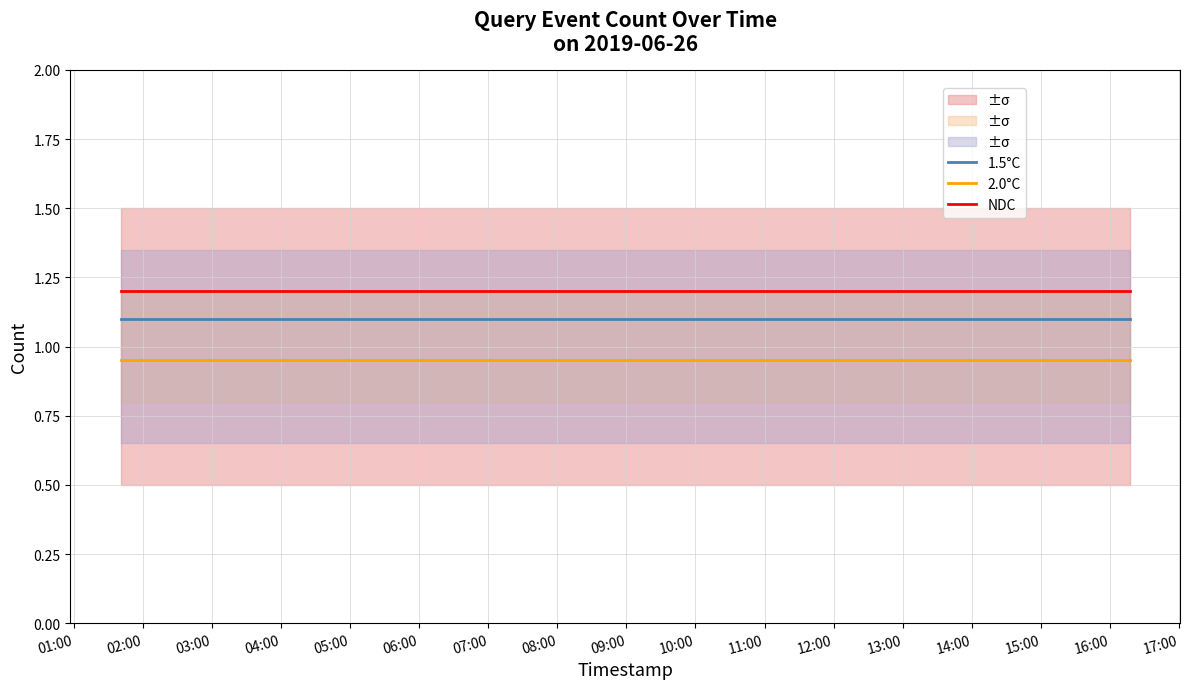

Reading left to right, what are all the values shown in this chart?

1.5°C: 1.1	1.1	1.1	1.1
2.0°C: 0.9	0.9	0.9	0.9
NDC: 1.2	1.2	1.2	1.2